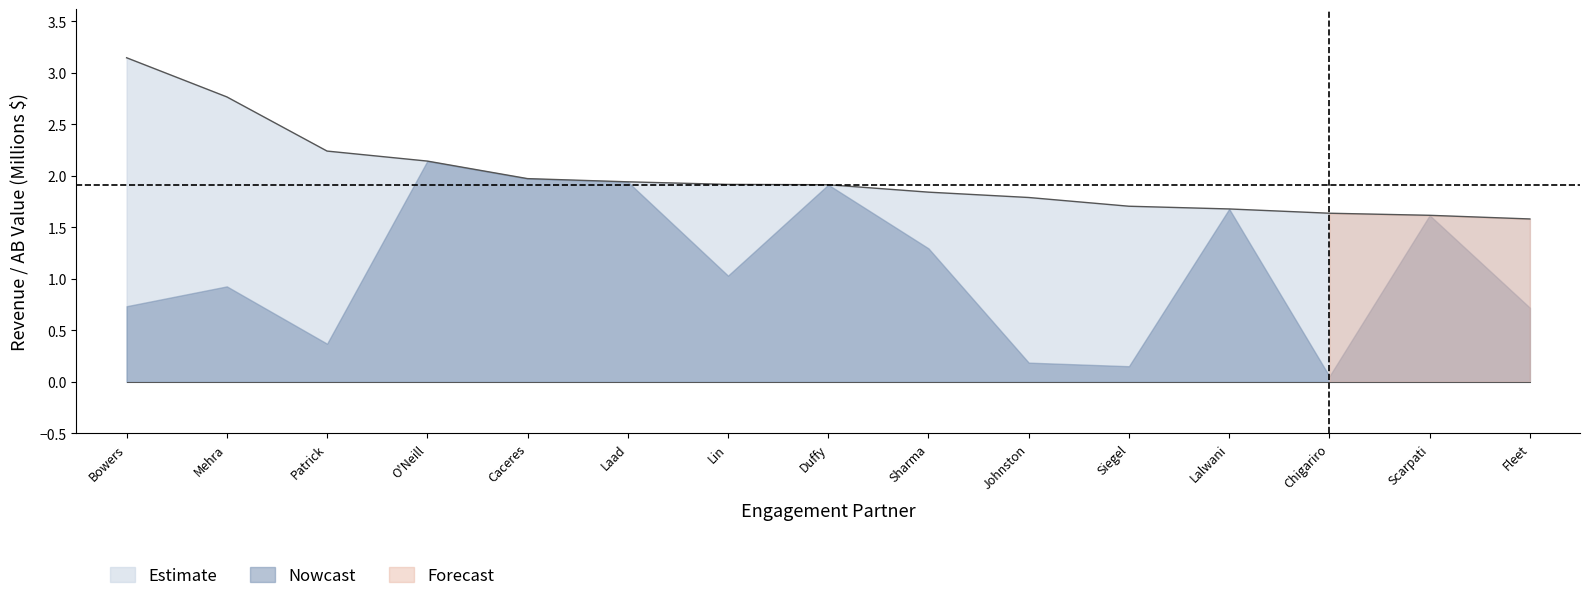

What is the value of the 6th point from the left?

1.9